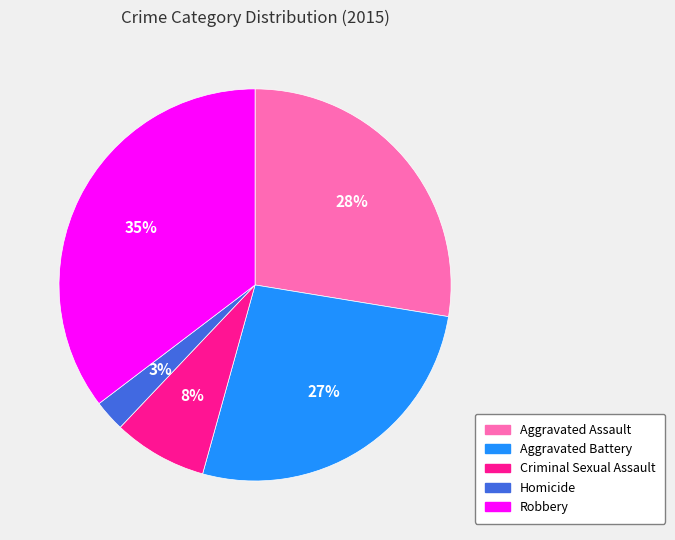

To the nearest percent, what is the average slice percentage?

20%